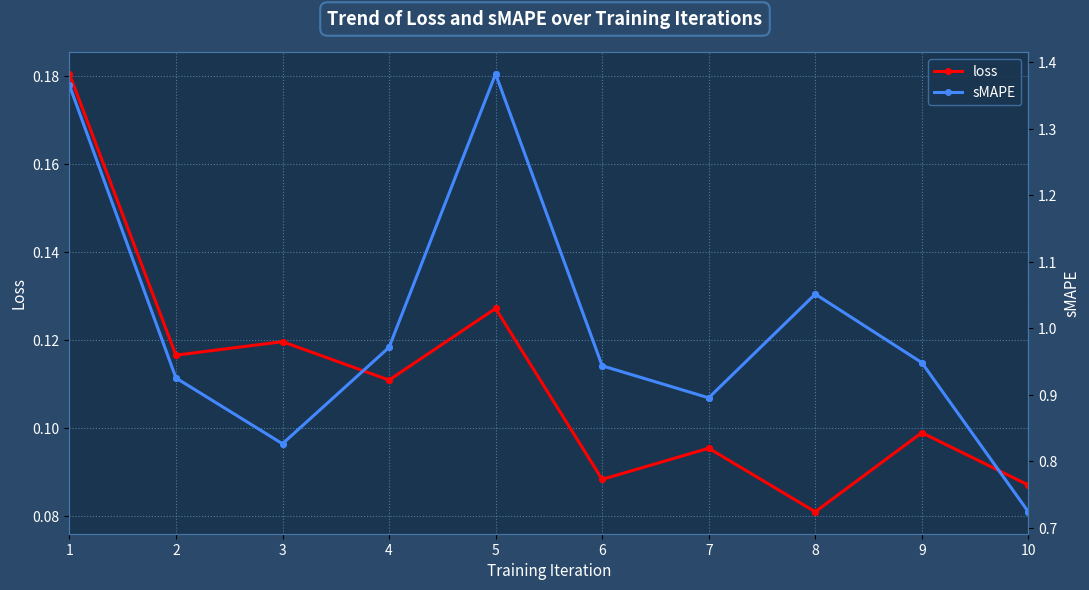

Reading right to left, extract all data points from this chart.

loss: 0.1	0.1	0.1	0.1	0.1	0.1	0.1	0.1	0.1	0.2
sMAPE: 0.7	0.9	1.1	0.9	0.9	1.4	1.0	0.8	0.9	1.4